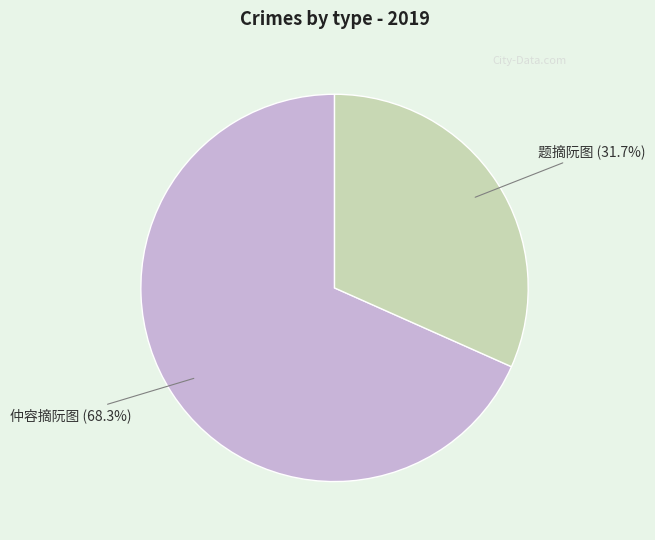

Is there a majority slice in this chart?

Yes